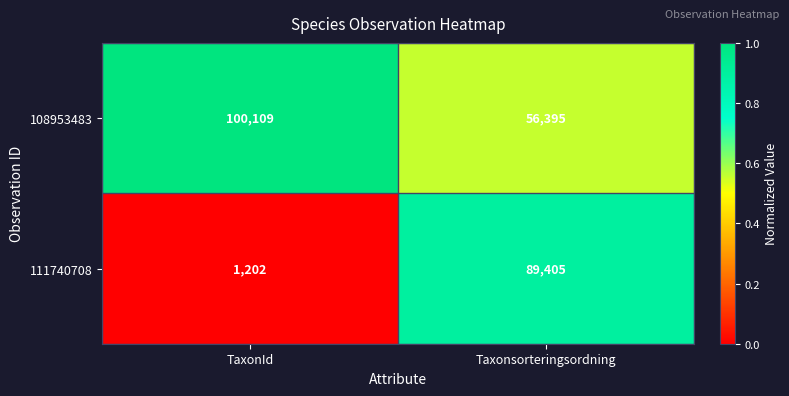

What is the sum of the 108953483 values at TaxonId and Taxonsorteringsordning?

156504